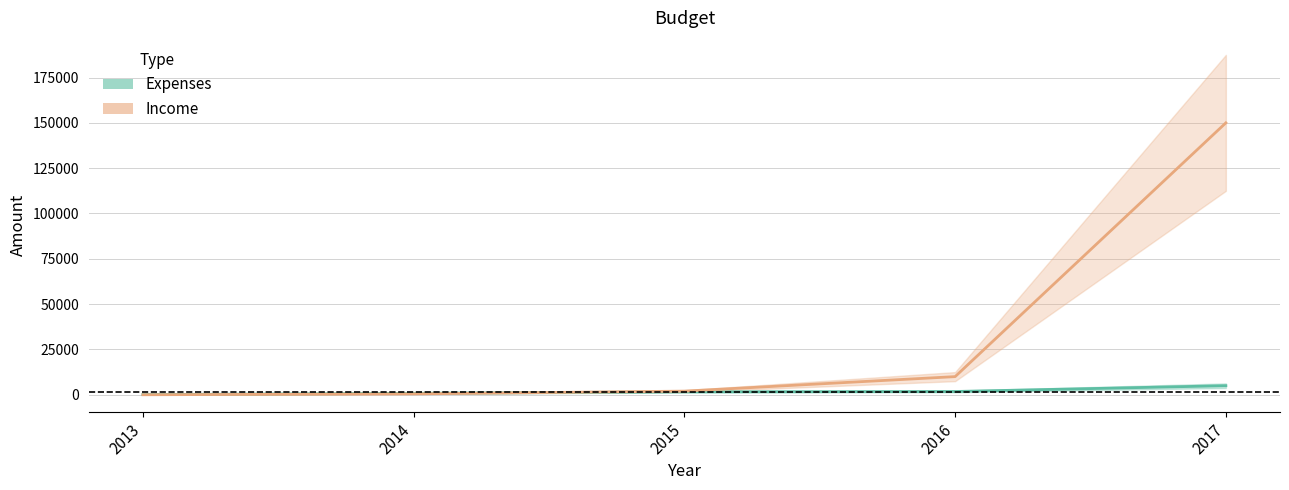

After their last crossing, which series has the higher values: Income or Expenses?

Income